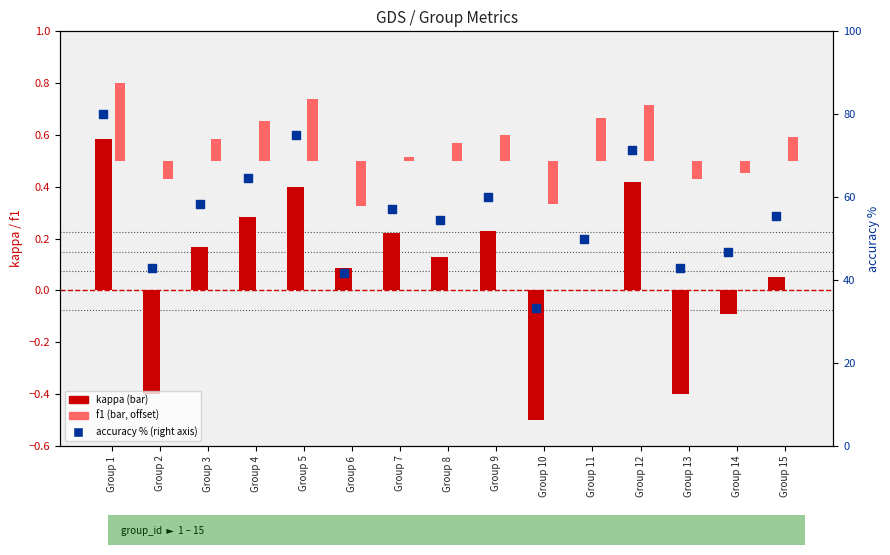

Which series contains the lowest Y value?

kappa